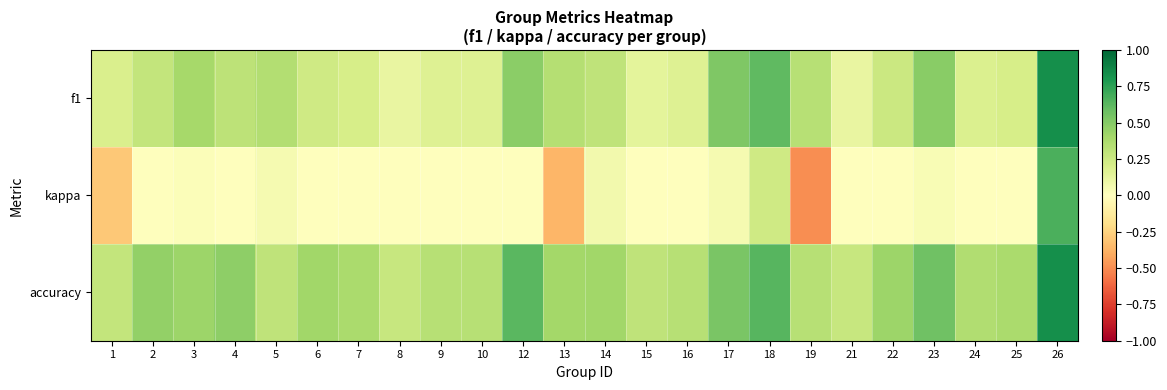

What is the difference between the highest and lowest values at 25?

0.4